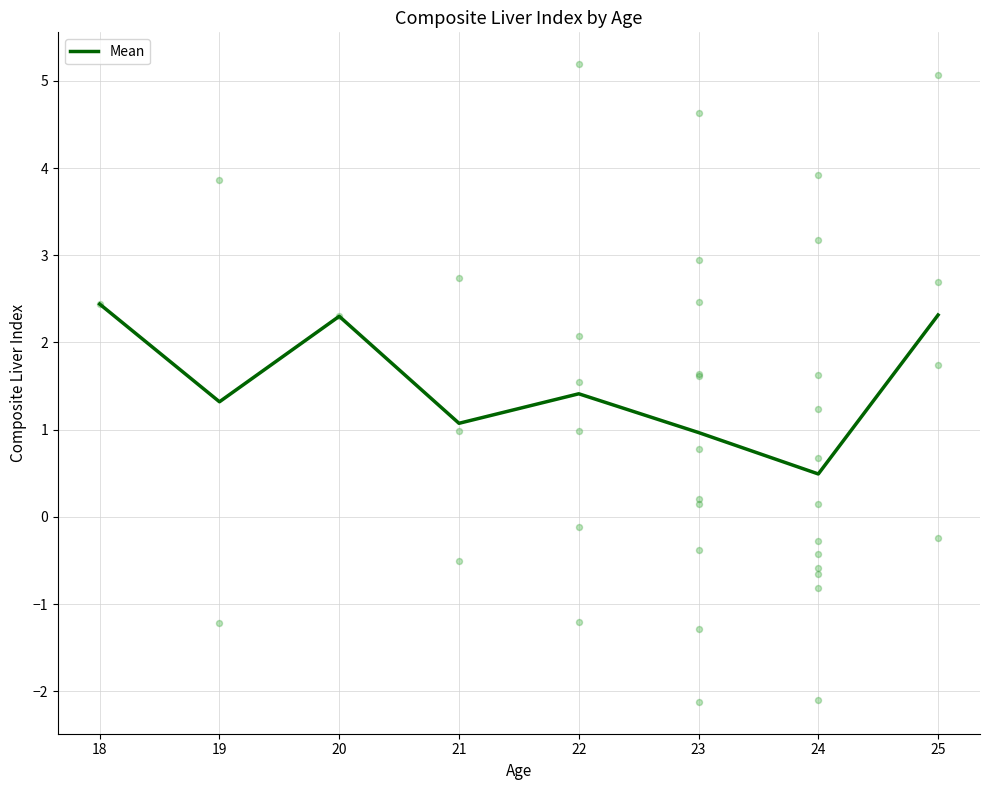

Is it true that Mean equals 0.2 at 24?

False